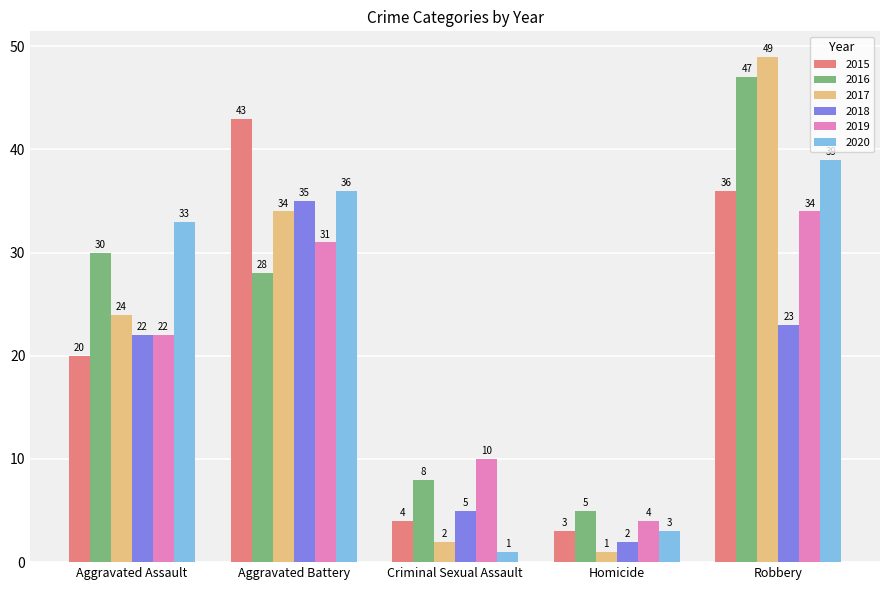

How many values in the 2016 series are below 28?

2